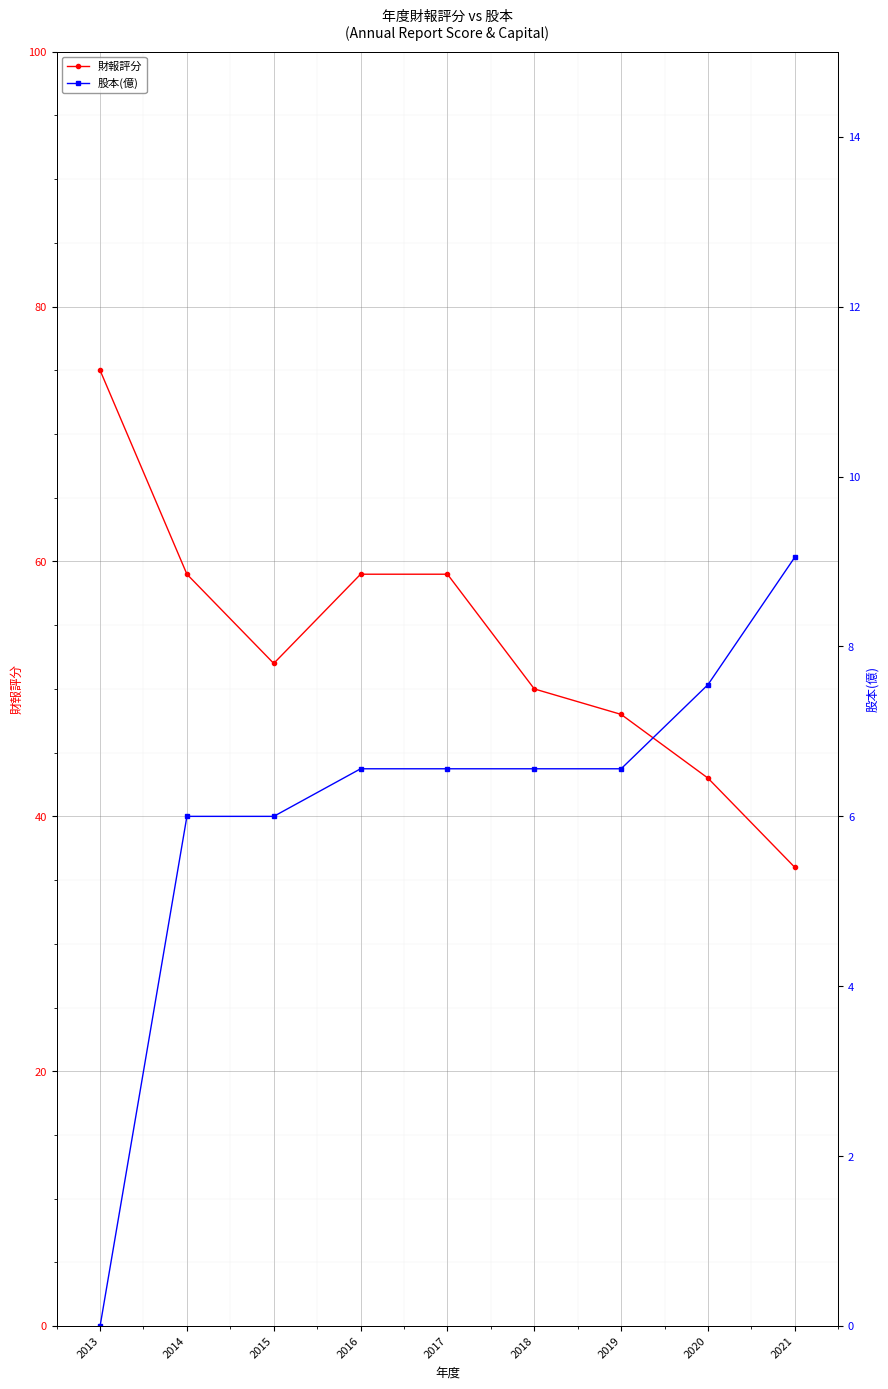

Which series has the widest spread of values?

財報評分